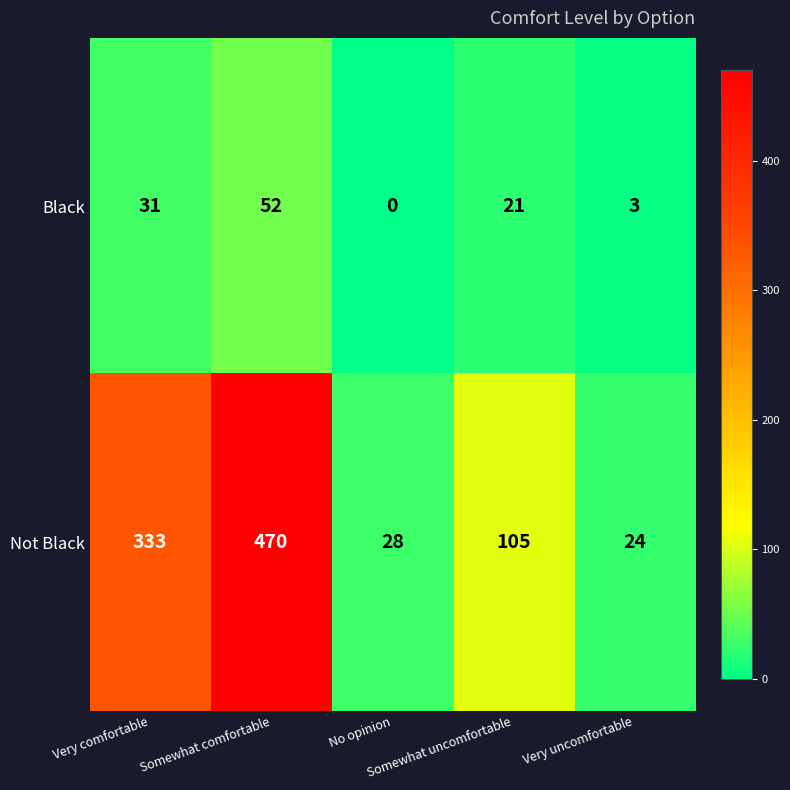

Which series has the largest total across all categories?

Not Black